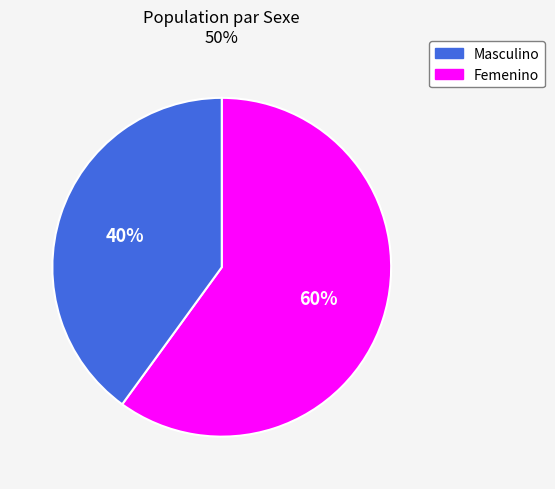

To the nearest percent, what is the difference between the largest and smallest slice percentages?

20%